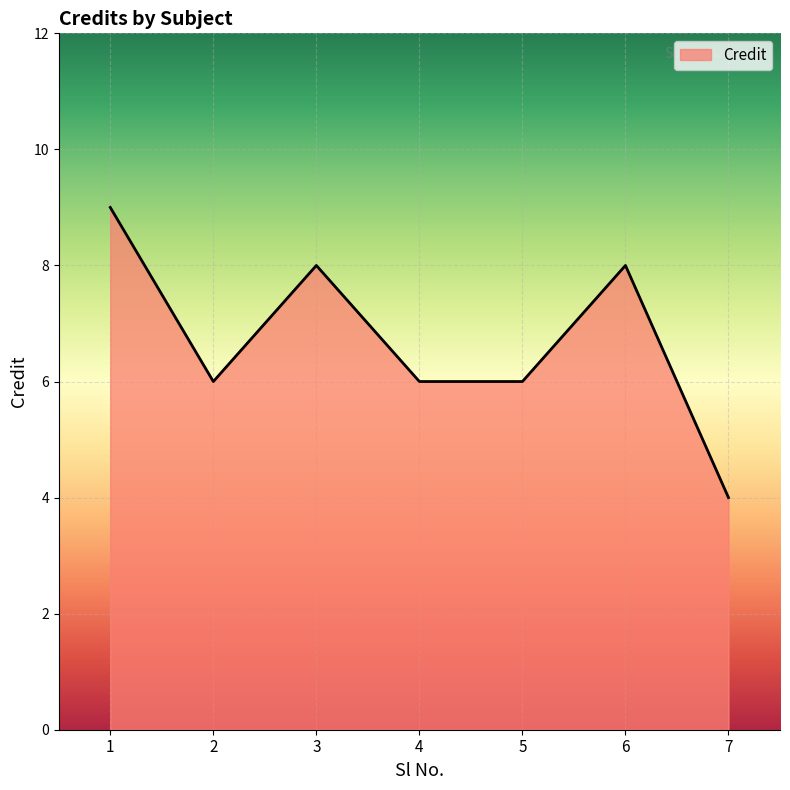

Reading left to right, extract all data points from this chart.

1=9	2=6	3=8	4=6	5=6	6=8	7=4